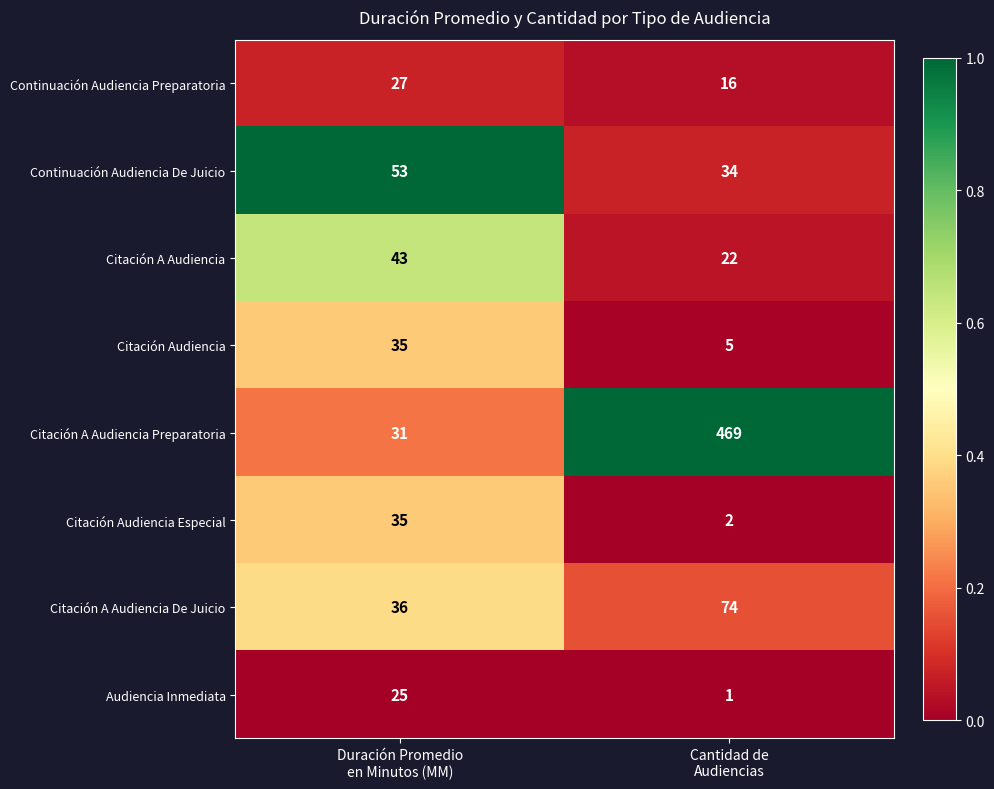

What is the highest value of the Audiencia Inmediata series?

25